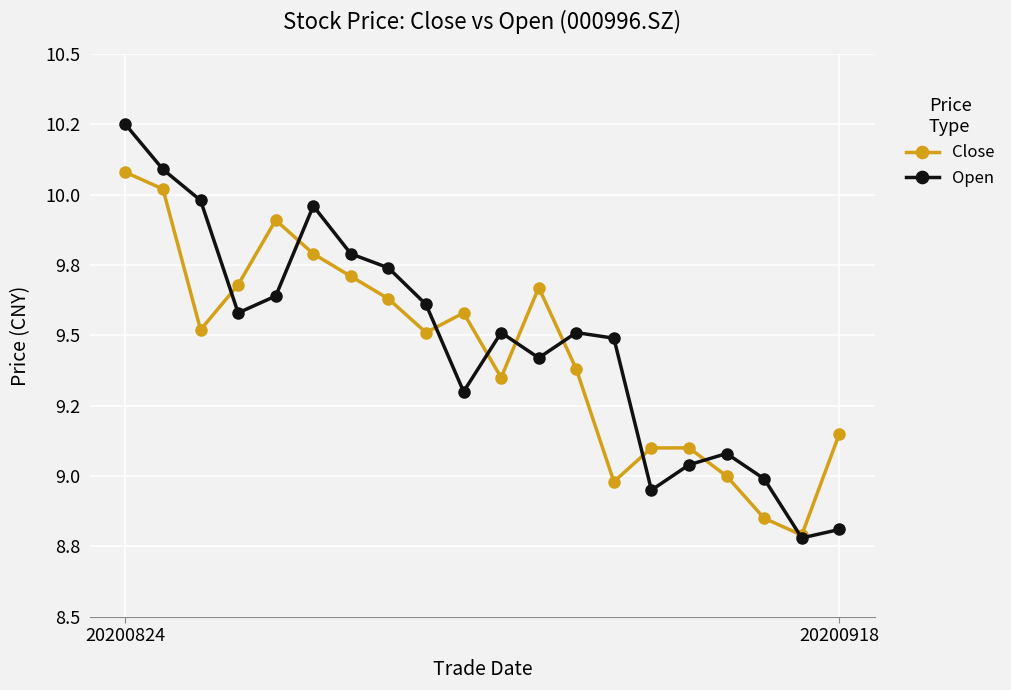

Does the chart have visible grid lines?

Yes